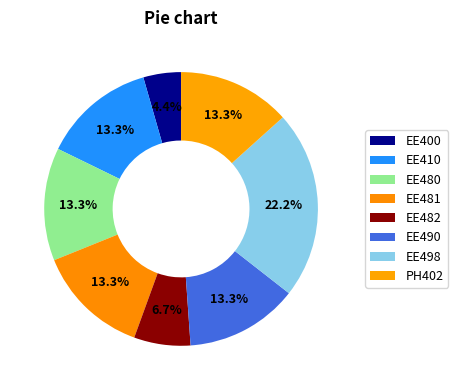

Combined, do EE480 and PH402 account for over 50%?

No